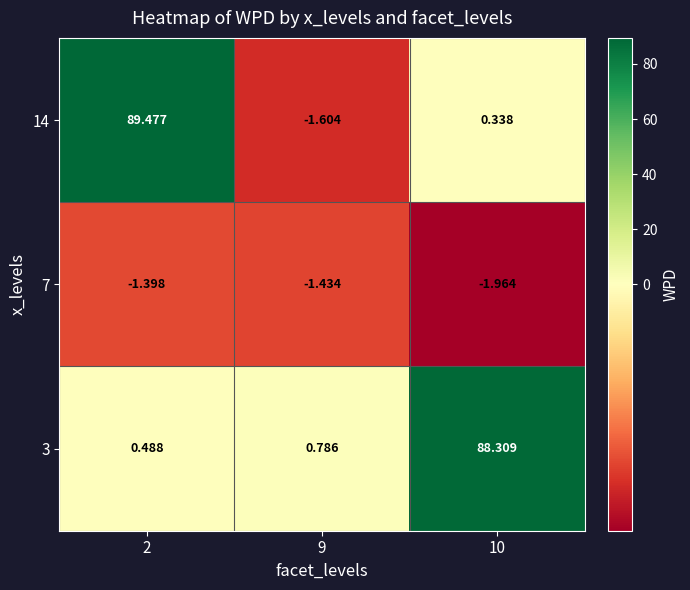

Is the value of 14 at 9 greater than the value of 7 at 9?

No